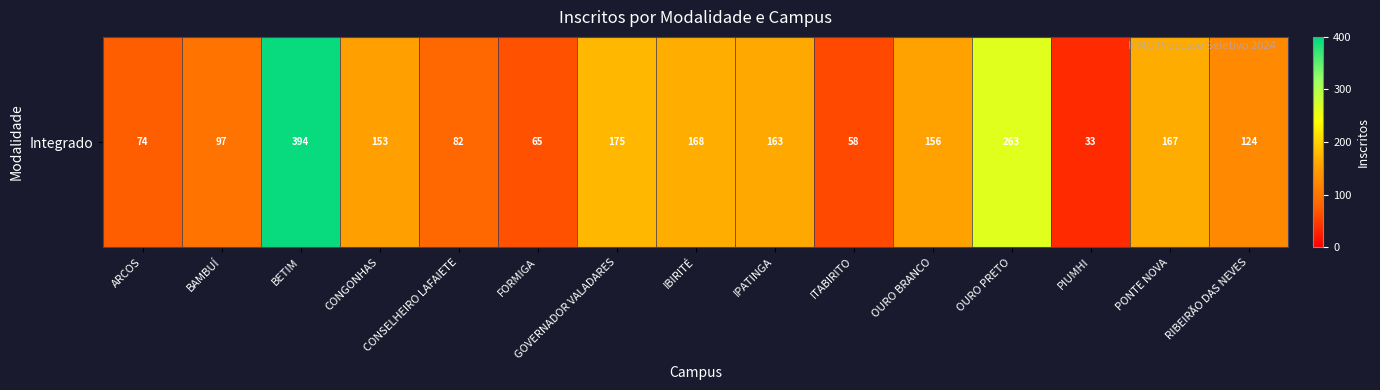

Which label corresponds to the smallest value in the chart?

PIUMHI